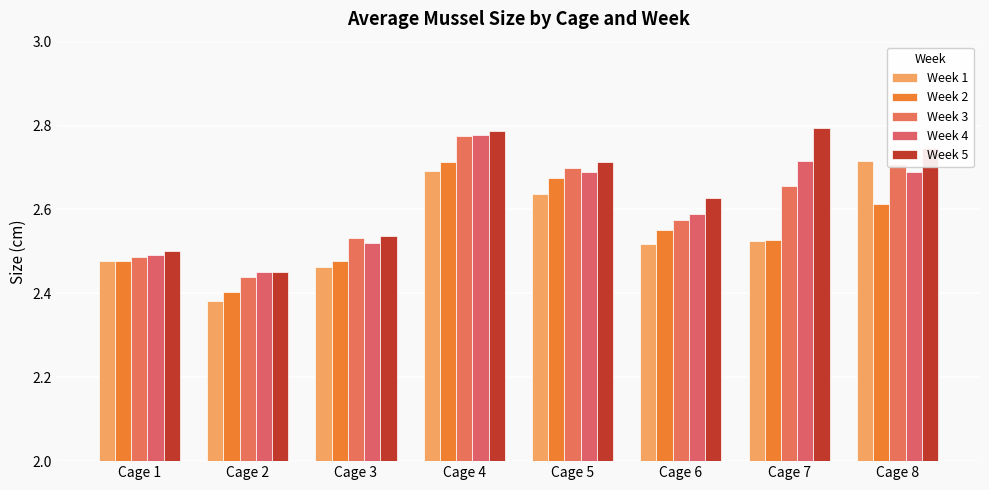

At which label is Week 1 closest to 2?

Cage 2